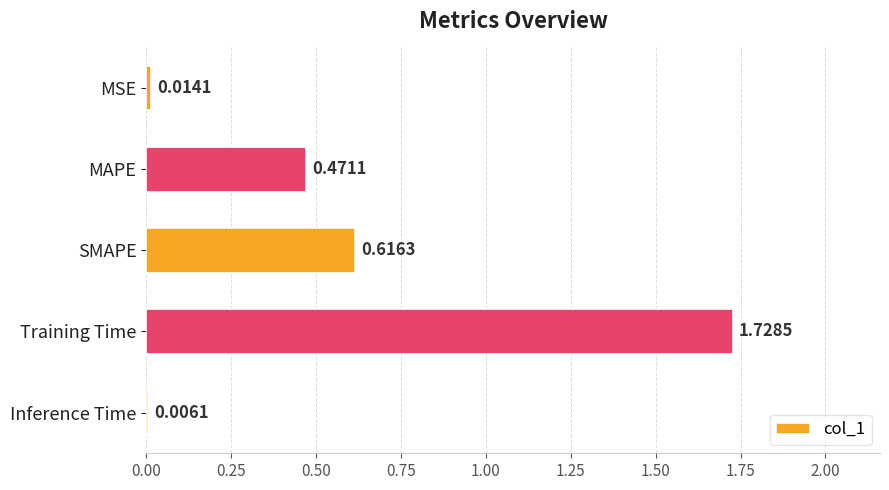

What is the change in value from Training Time to Inference Time?

-1.7